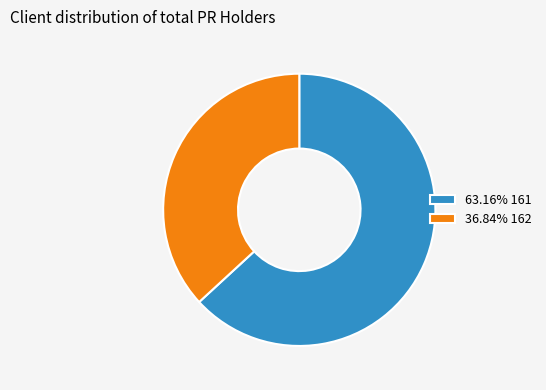

Is there any slice that represents more than half of the pie?

Yes